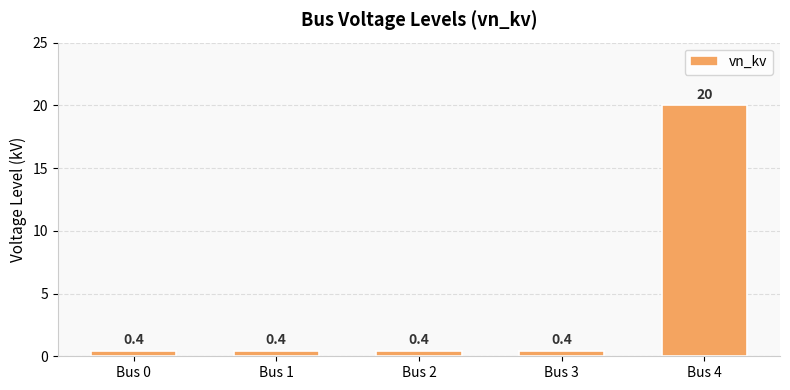

What is the minimum value shown in the chart?

0.4